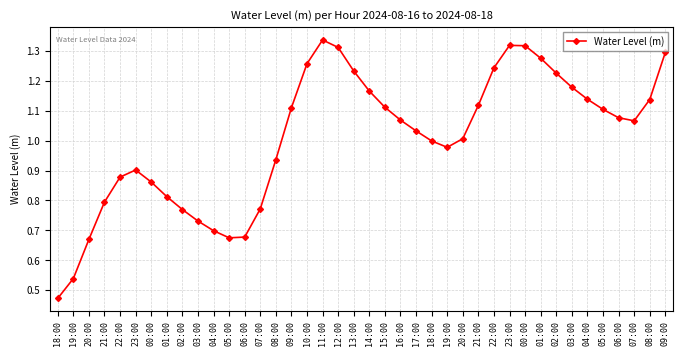

List the labels in order of value, smallest first.

18:00, 19:00, 20:00, 05:00, 06:00, 04:00, 03:00, 02:00, 07:00, 21:00, 01:00, 00:00, 22:00, 23:00, 08:00, 19:00, 18:00, 20:00, 17:00, 07:00, 16:00, 06:00, 05:00, 09:00, 15:00, 21:00, 08:00, 04:00, 14:00, 03:00, 02:00, 13:00, 22:00, 10:00, 01:00, 09:00, 12:00, 00:00, 23:00, 11:00